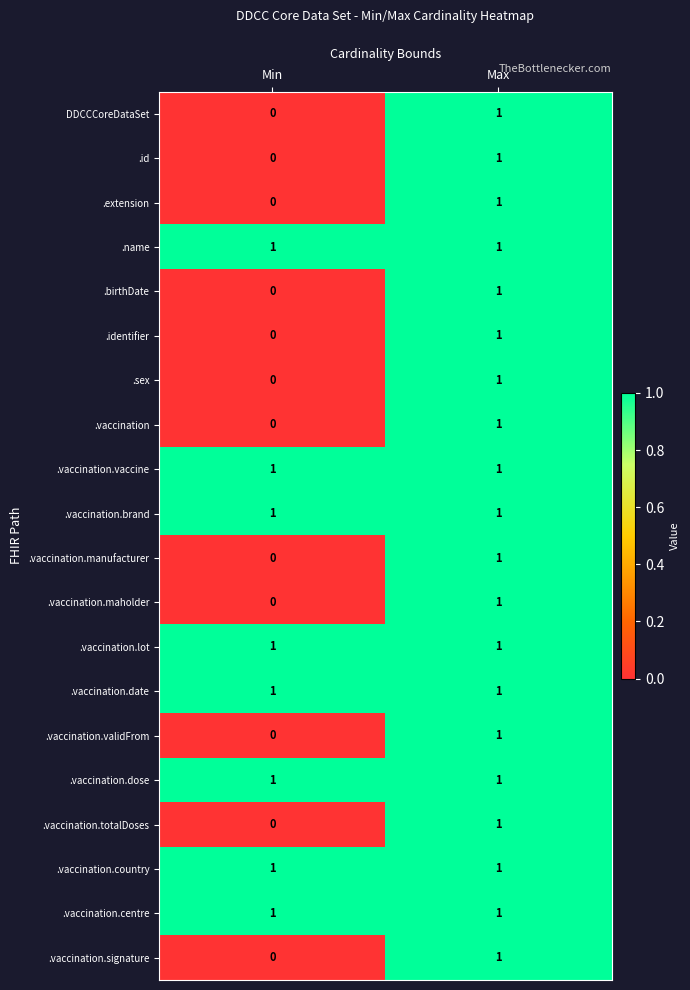

Is it true that .vaccination.date equals 1 at Min?

True